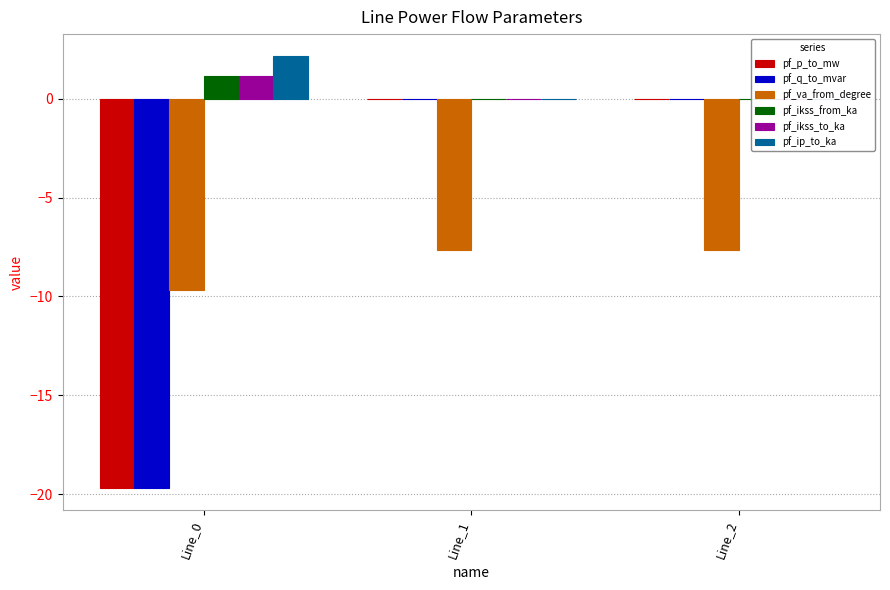

Which category has the lowest value across all series?

Line_0